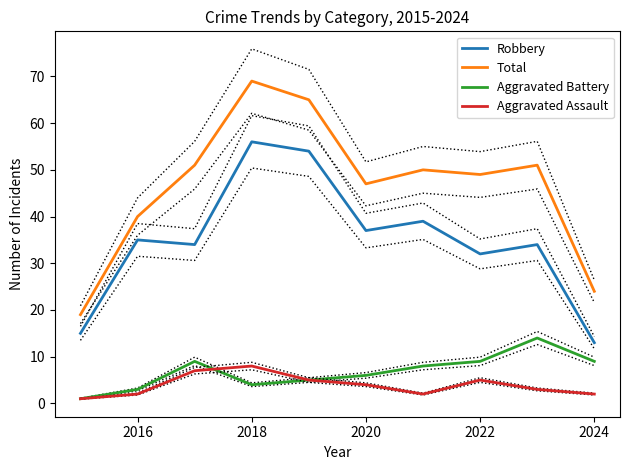

Read the Aggravated Battery value at 2024.

9